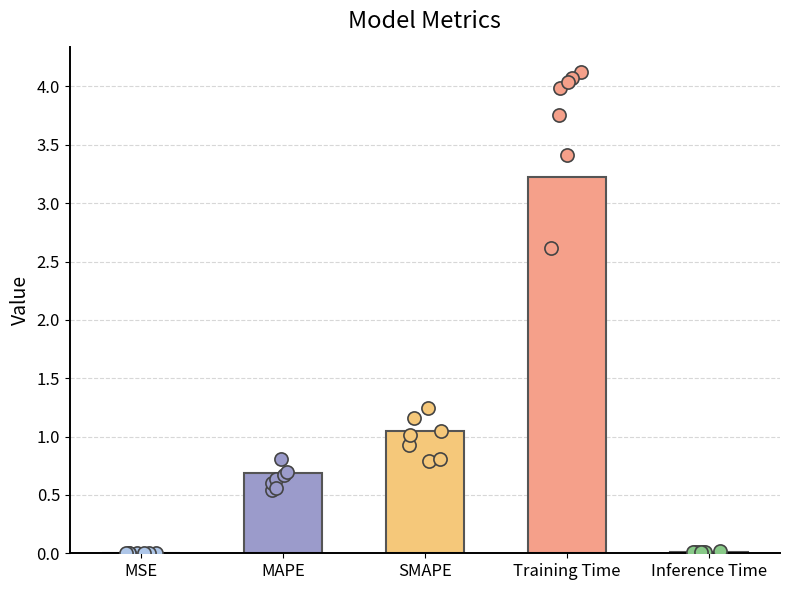

What is the change in value from MAPE to Training Time?

+2.5